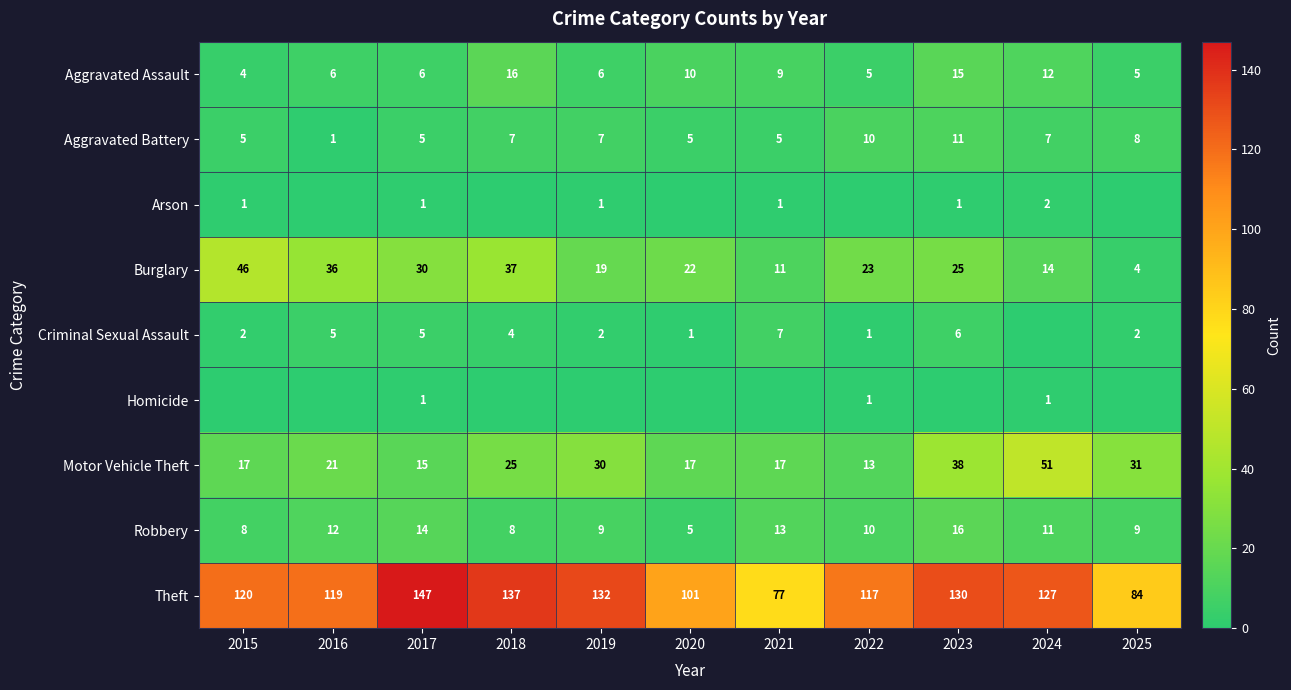

List the series in order of their peak value, lowest first.

Homicide, Arson, Criminal Sexual Assault, Aggravated Battery, Aggravated Assault, Robbery, Burglary, Motor Vehicle Theft, Theft